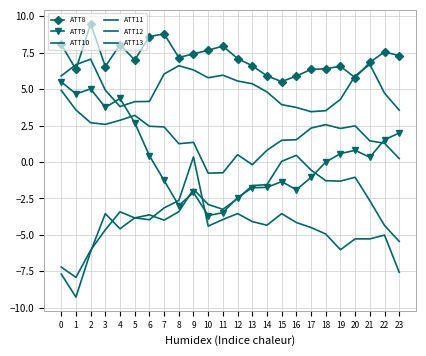

Between which two adjacent categories do ATT9 and ATT12 first intersect?

8 and 9